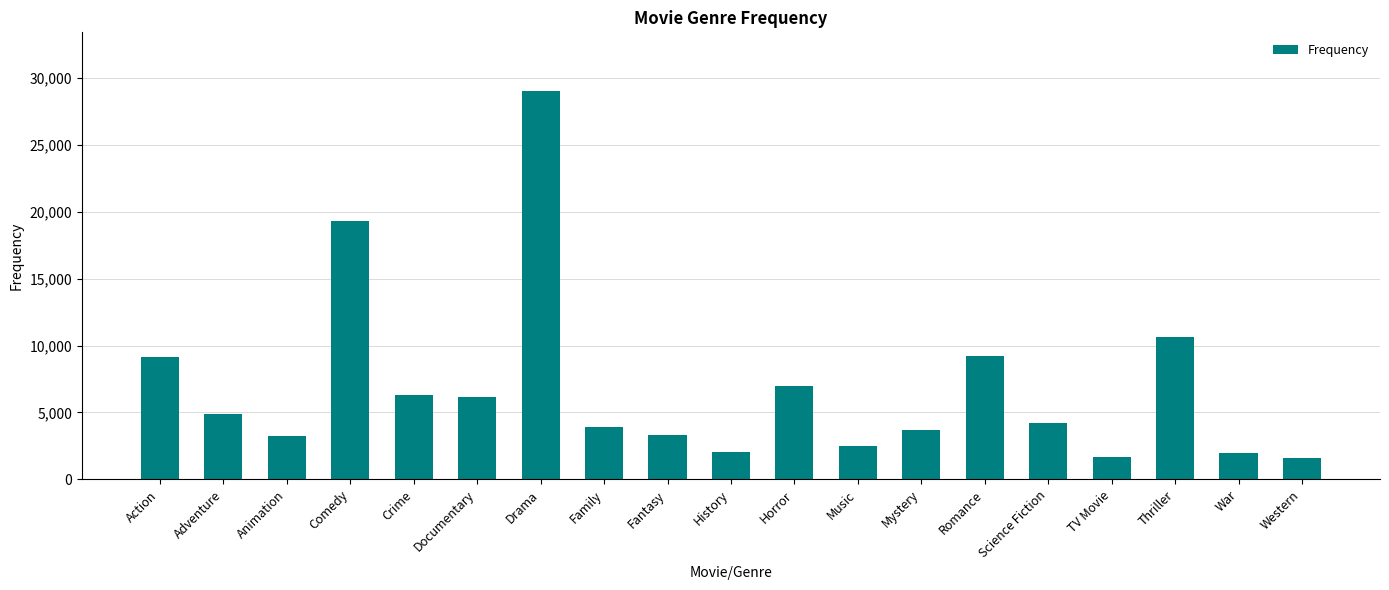

The value at Fantasy is 3299. True or false?

True